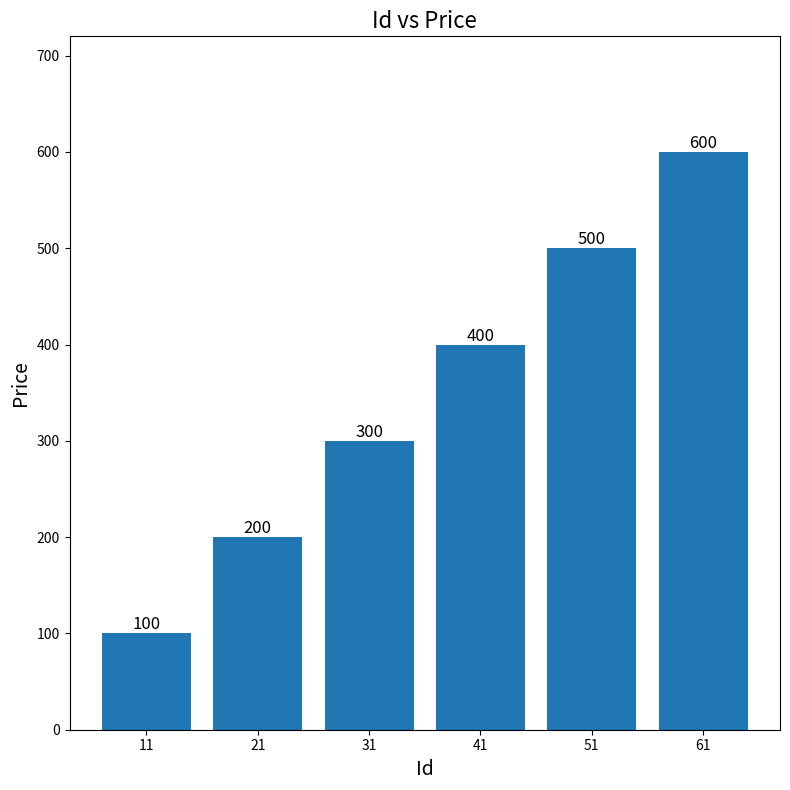

What is the sum of all values?

2100